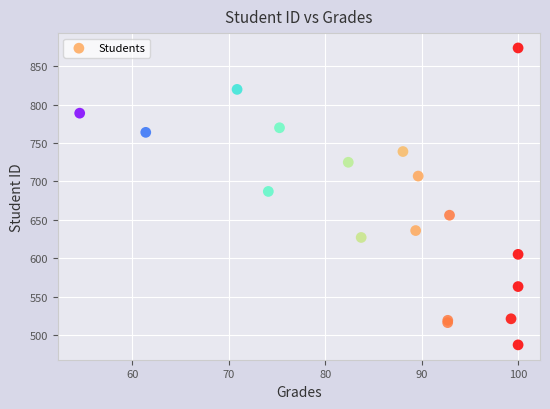

What Y value in the scatter plot is closest to 680?

687